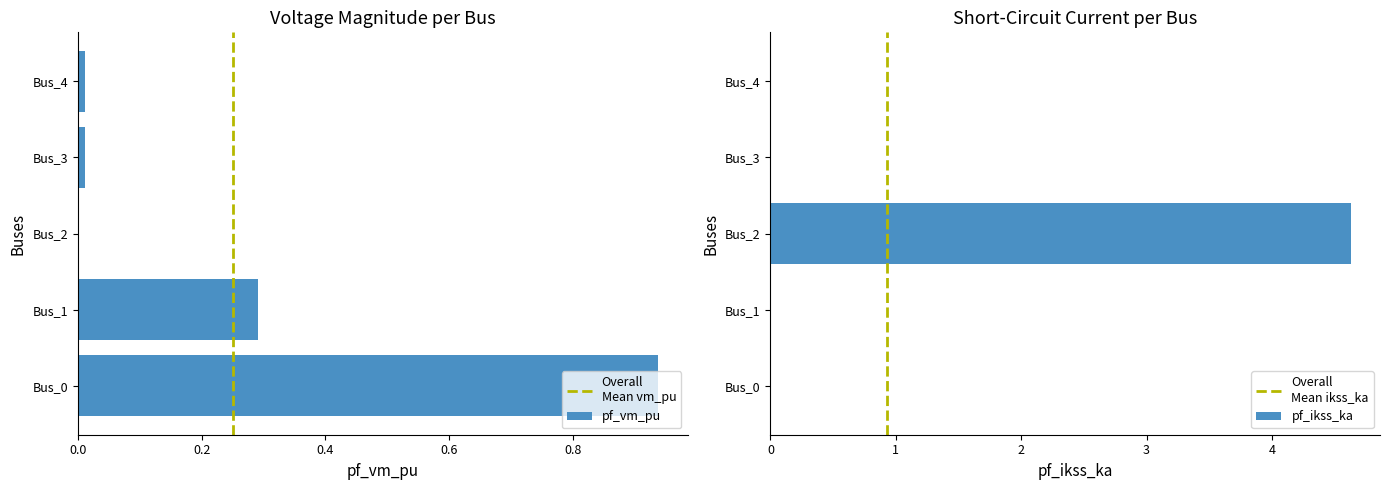

How many groups of bars are there?

5